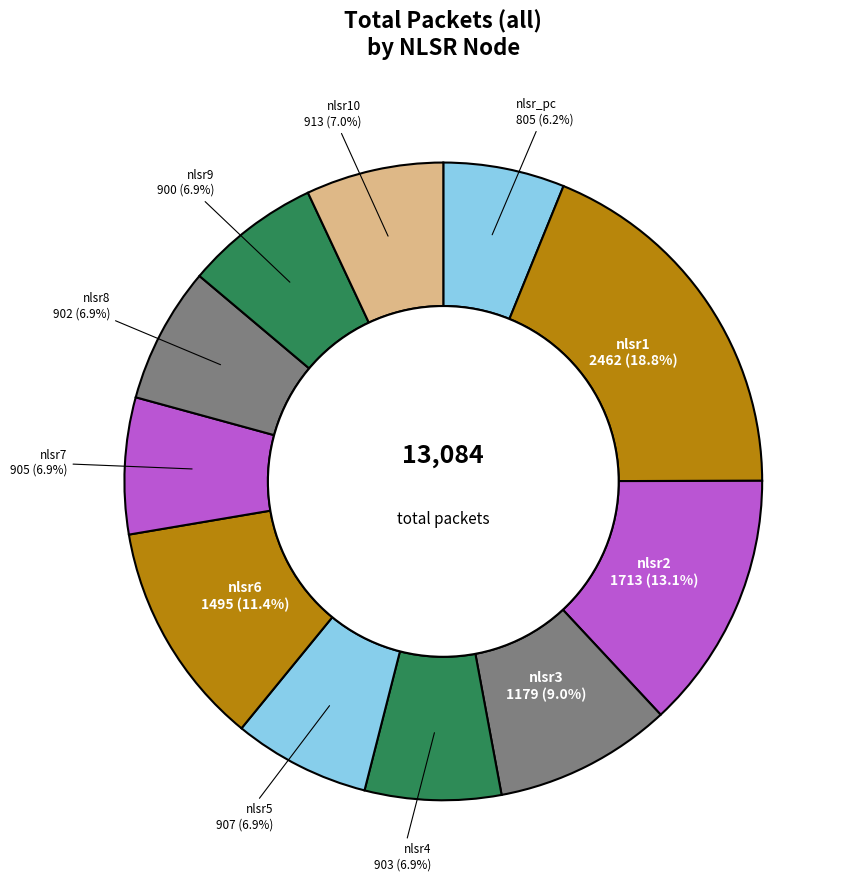

Count the number of slices in the pie.

11